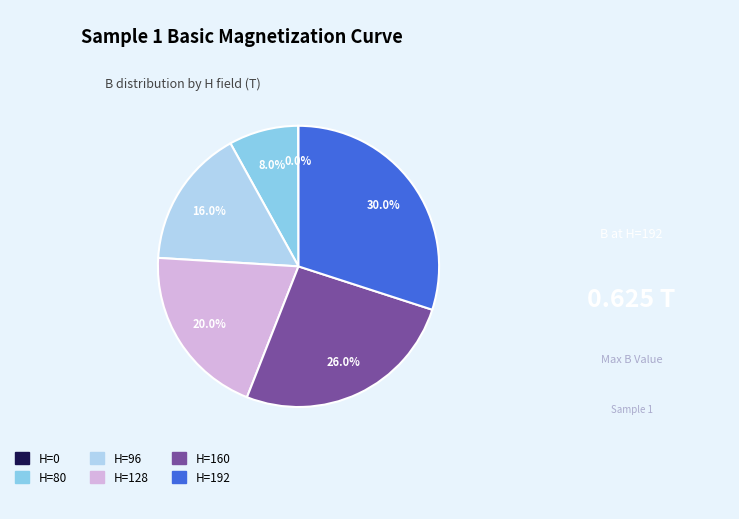

How much of the chart is everything except H=192?

70.0%